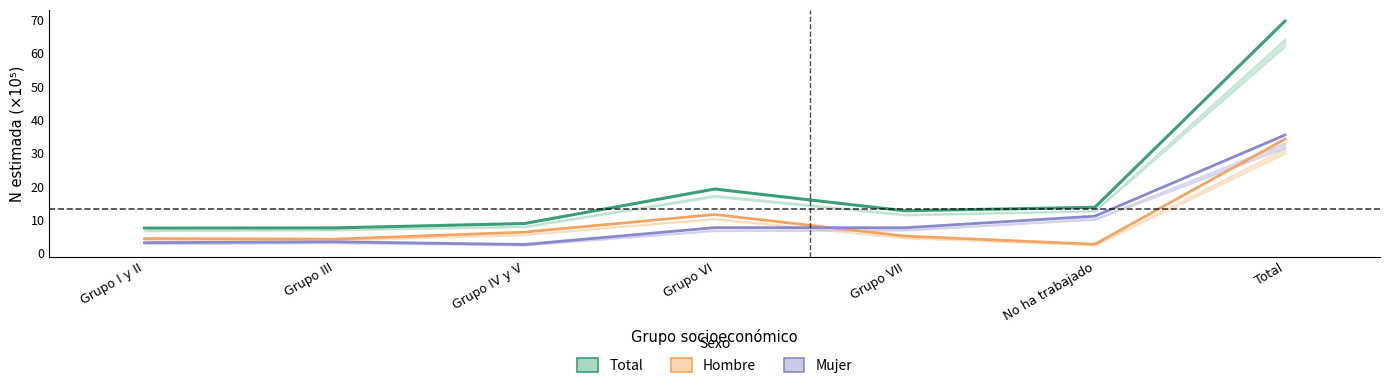

At which category is the sum across all series the highest?

Total